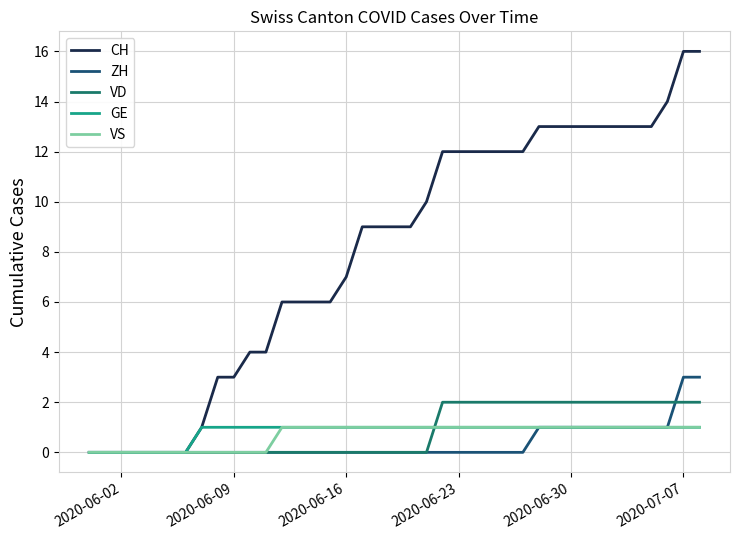

Which series has the widest spread of values?

CH